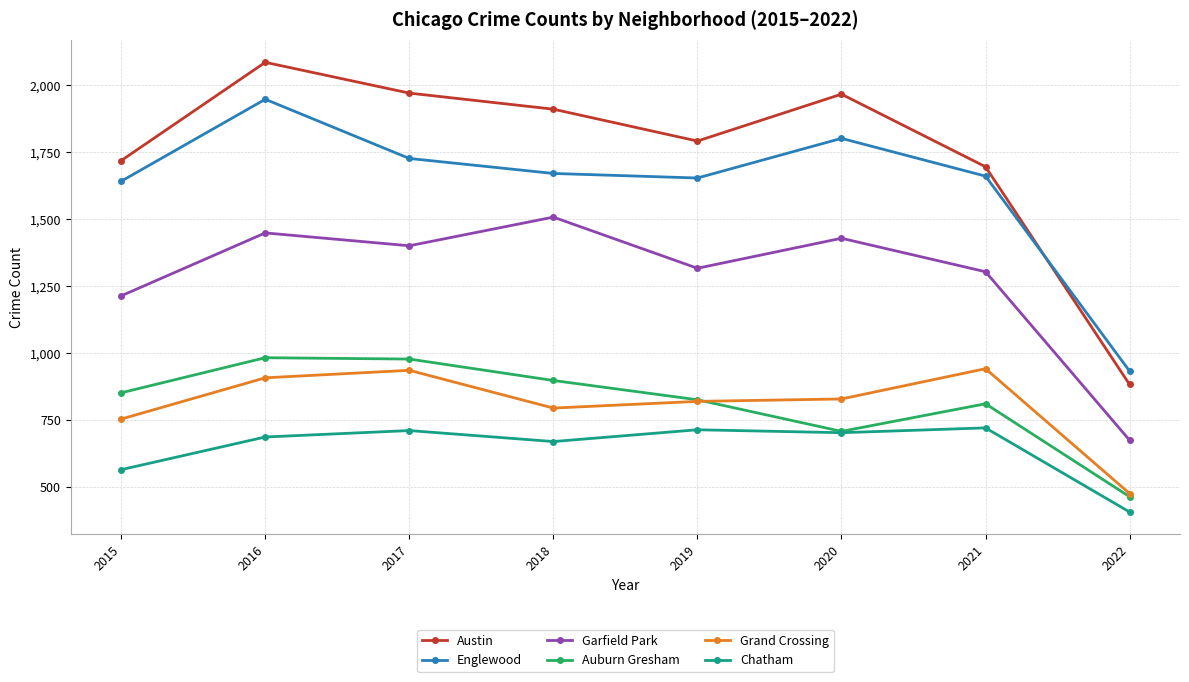

Where is the first local maximum for Englewood?

2016